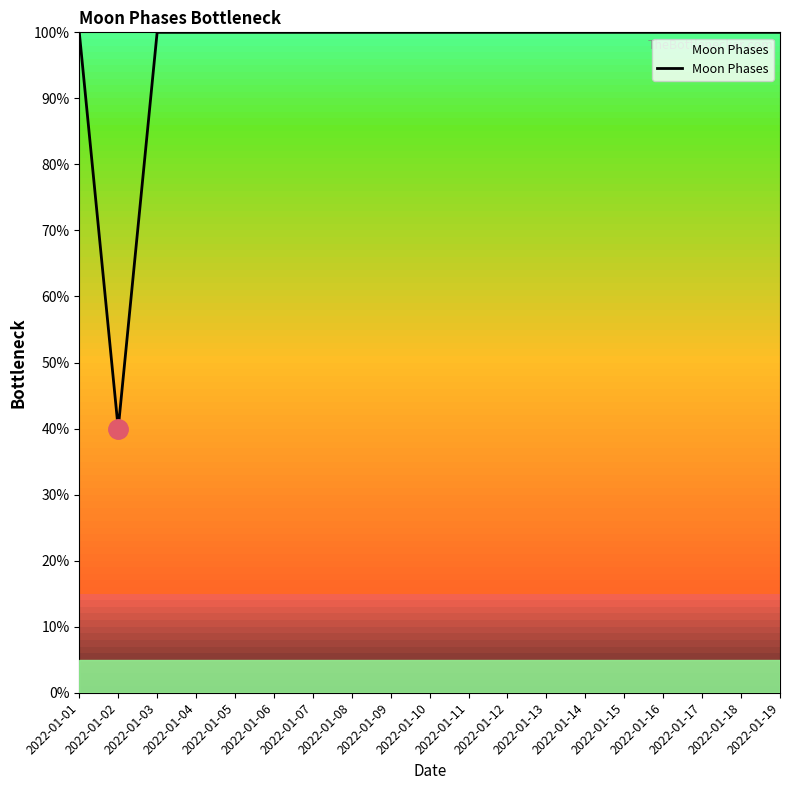

The value at 2022-01-05 is 147. True or false?

False